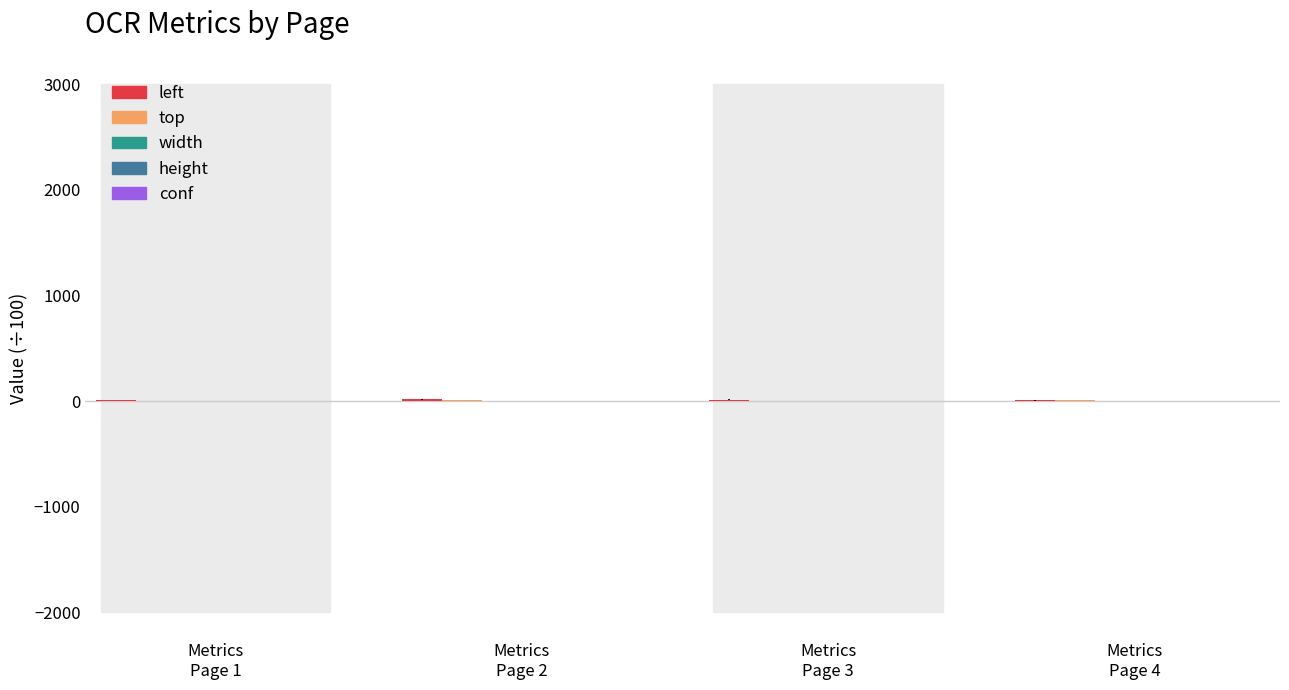

Are the bars grouped side by side (vs. stacked)?

Yes